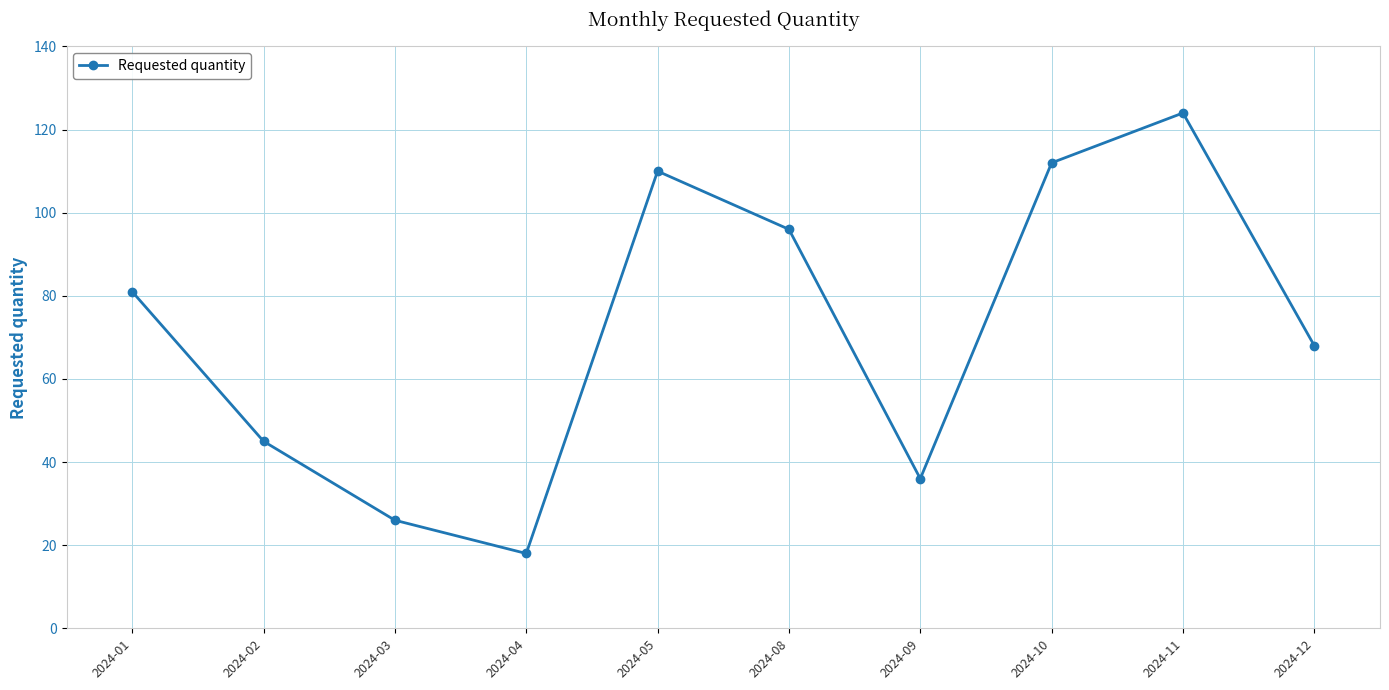

What is the difference between the maximum and minimum values?

106